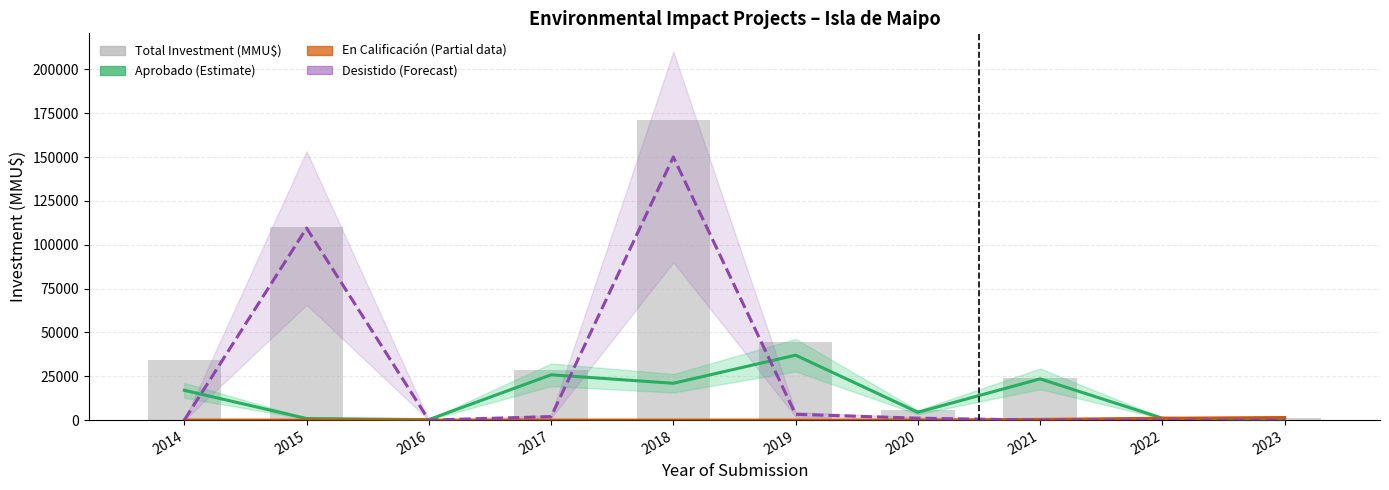

Which category has the highest value in the Desistido (Forecast) series?

2018